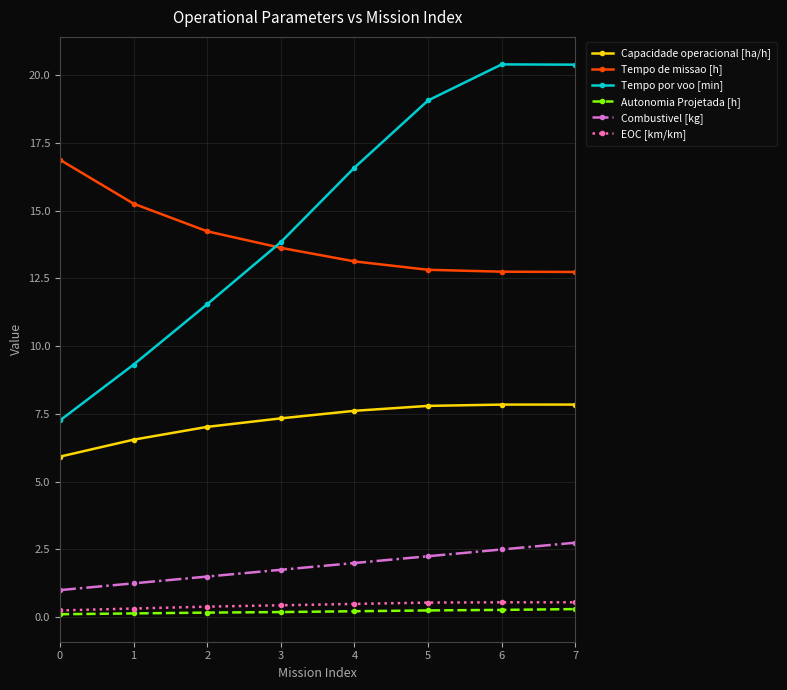

True or false: Combustivel [kg] has more than 1 interior local peaks.

False